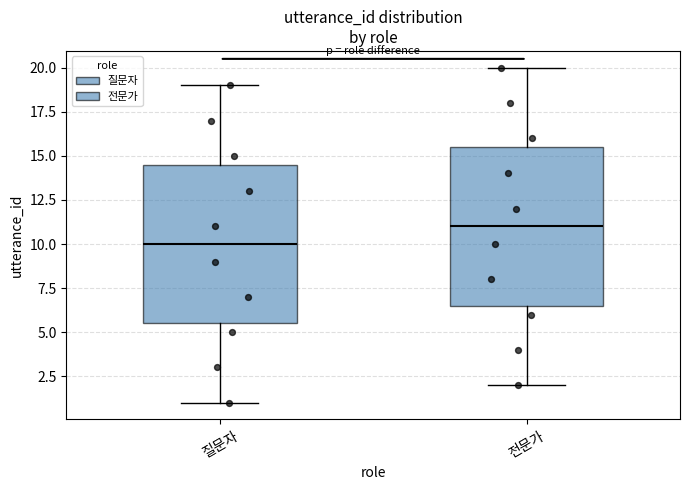

Where does the median line of the box for 질문자 sit on the y-axis? The values are not printed on the chart, so give them approximately, as read against the axis.

10.0